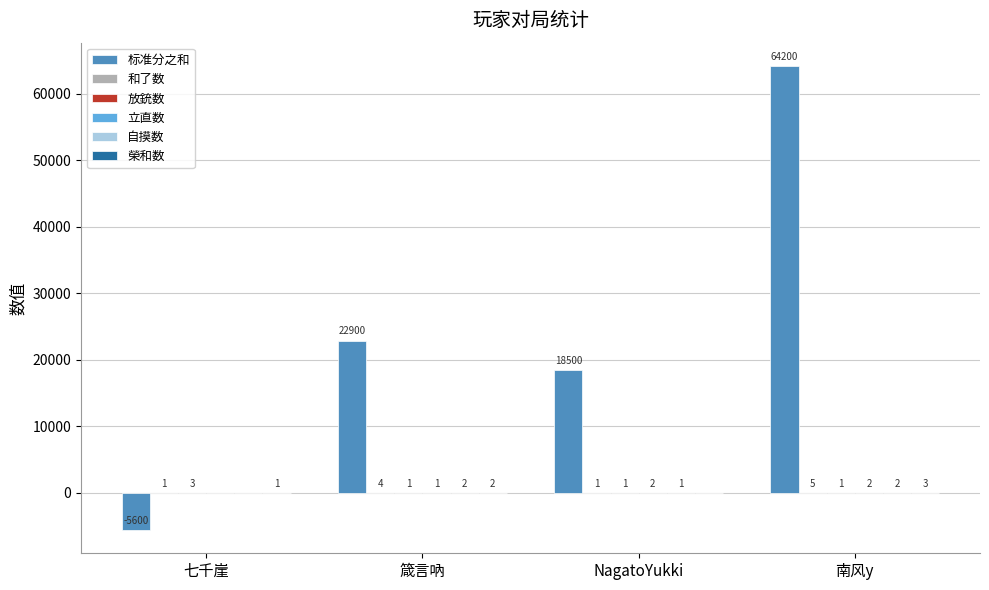

Does the chart contain stacked bars?

No